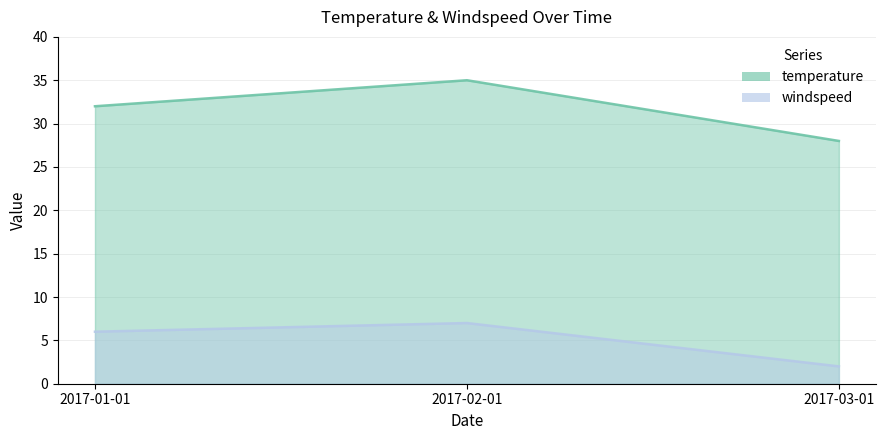

Is it true that temperature equals 28 at 2017-03-01?

True